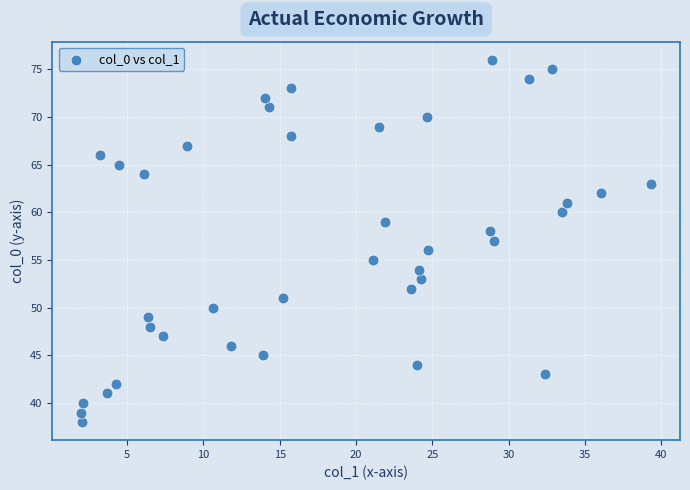

How many data points are displayed?

39